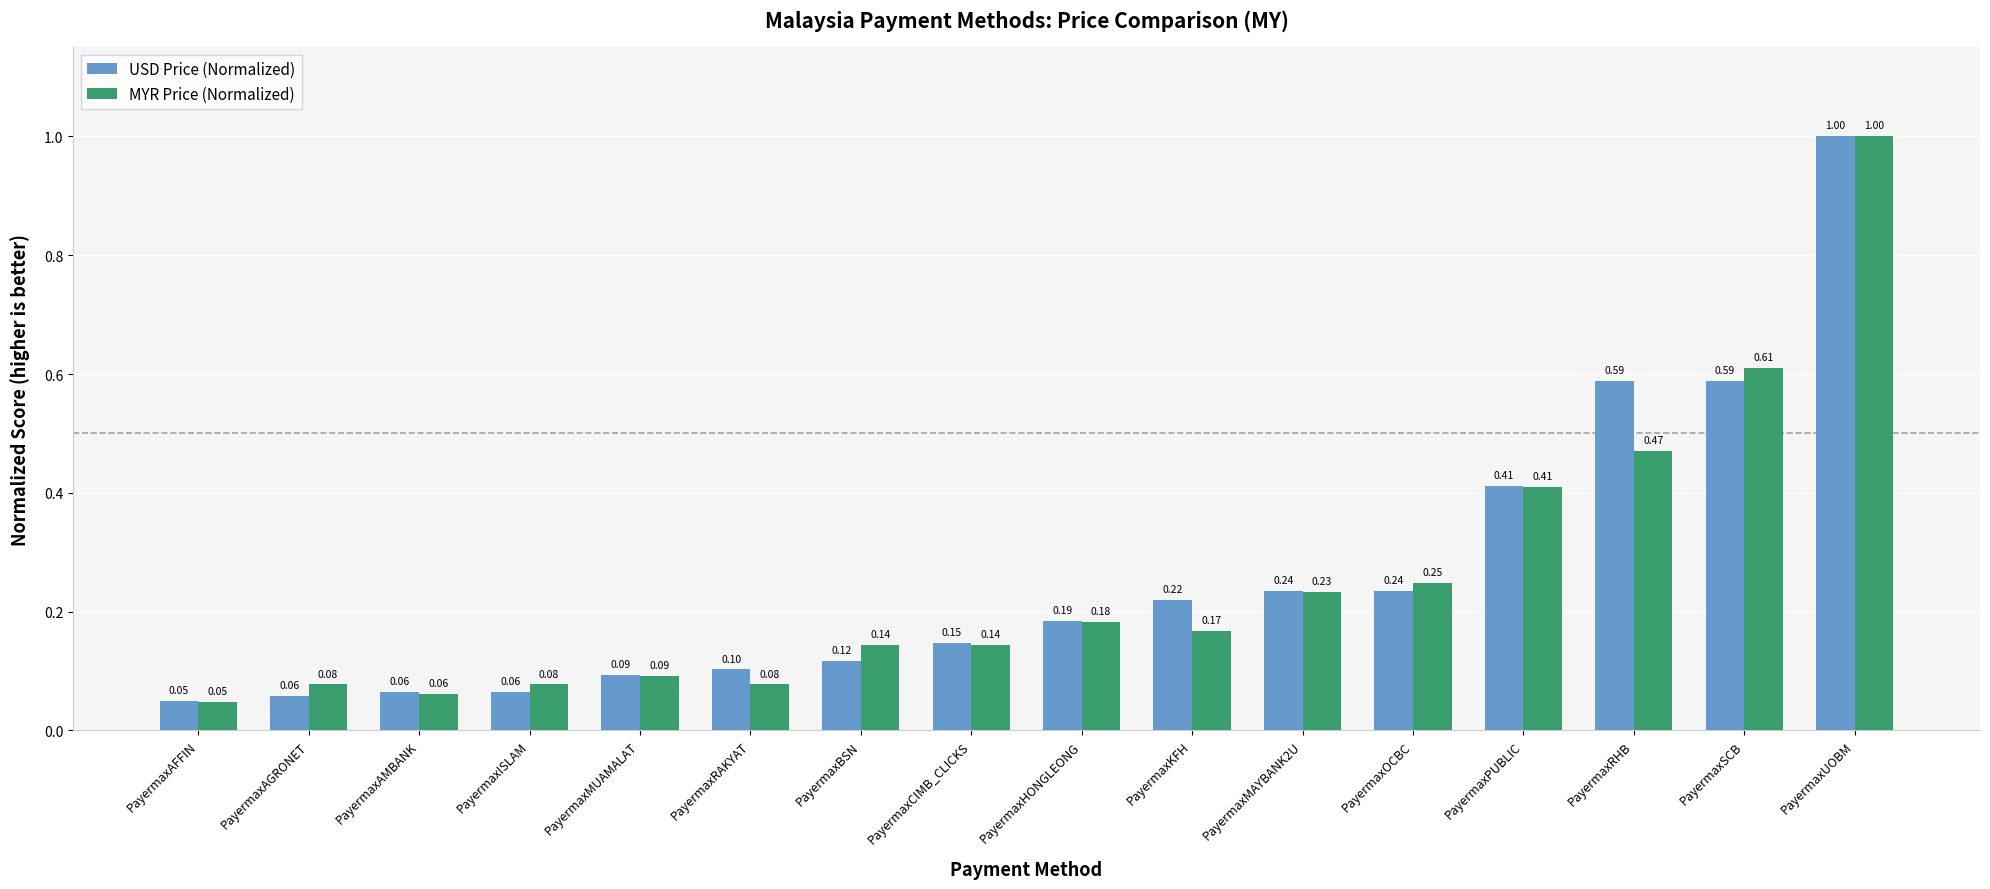

At how many categories does at least one series exceed 0?

16